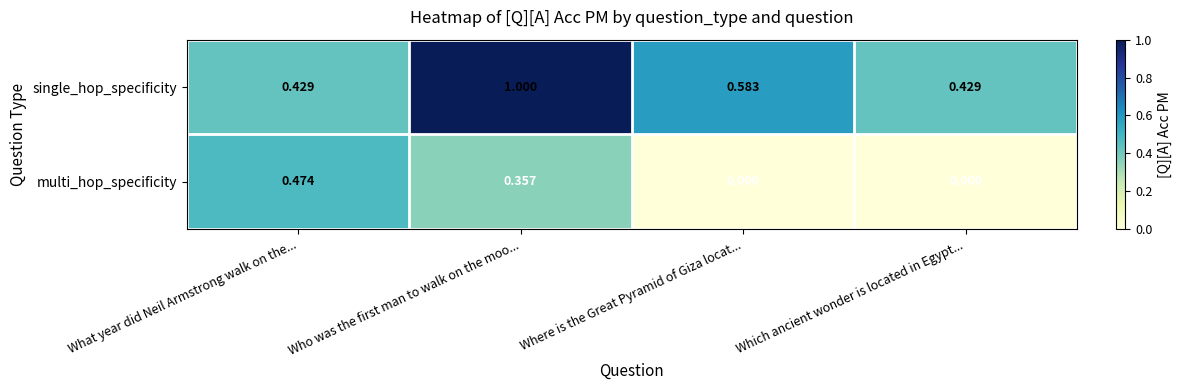

Which series has the largest total across all categories?

single_hop_specificity